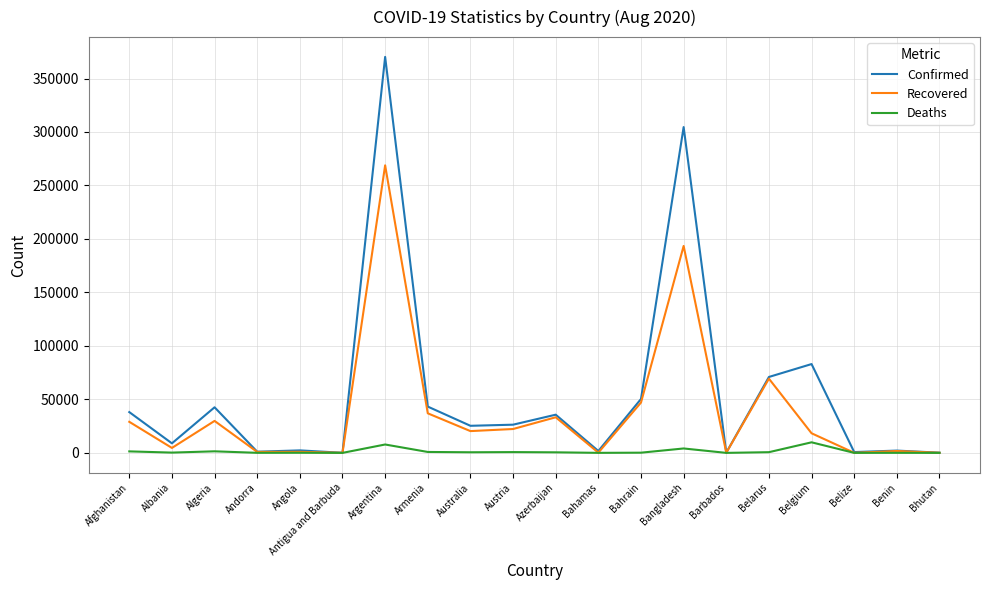

What is the maximum value shown in the chart?

370188